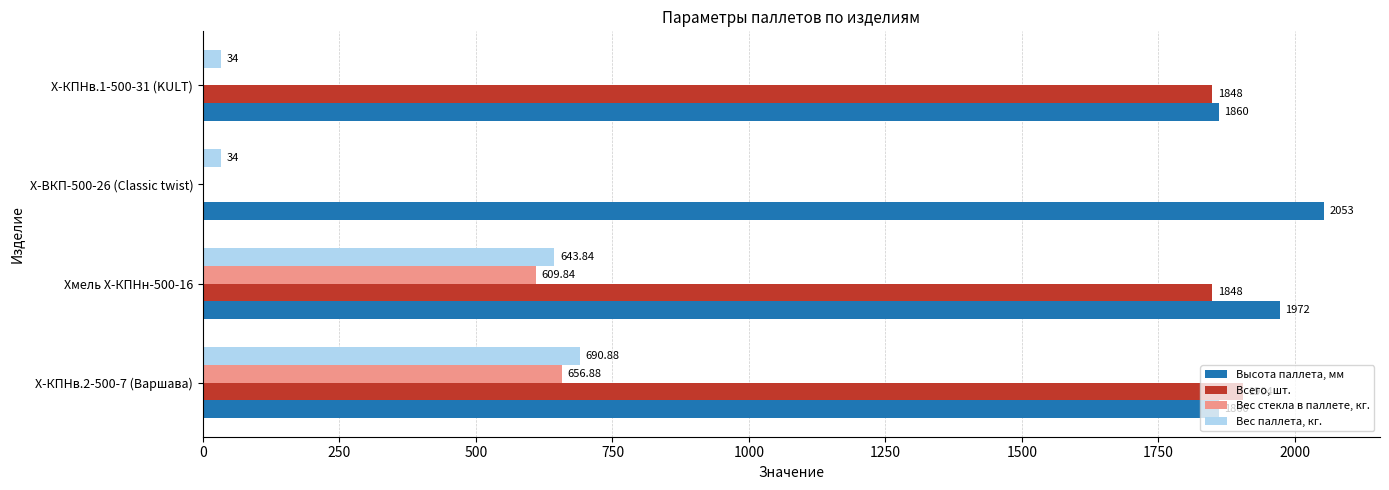

Between Хмель Х-КПНн-500-16 and Х-ВКП-500-26 (Classic twist), which series saw the biggest shift?

Всего, шт.